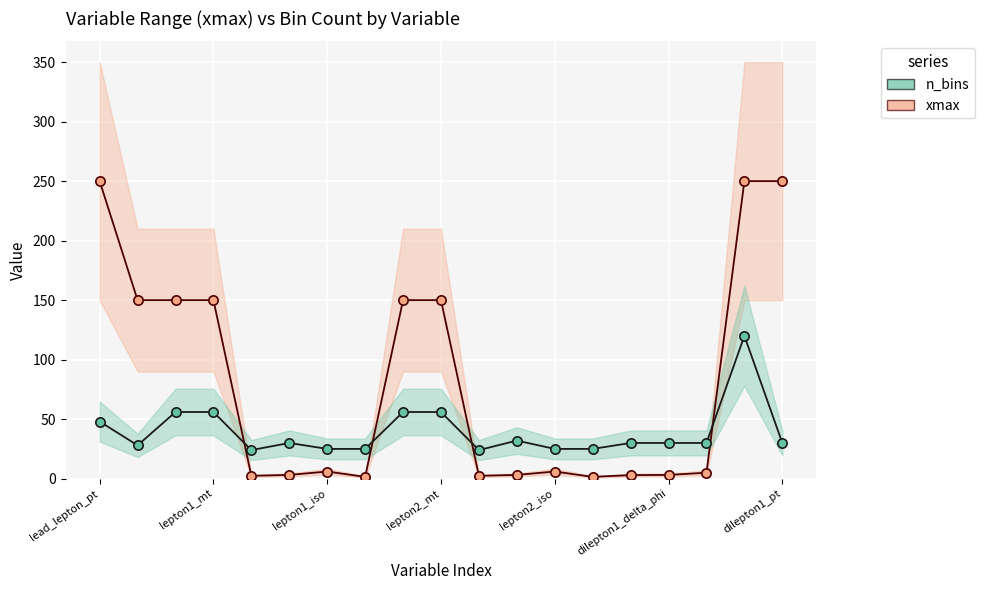

Which series reaches the maximum Y coordinate?

xmax